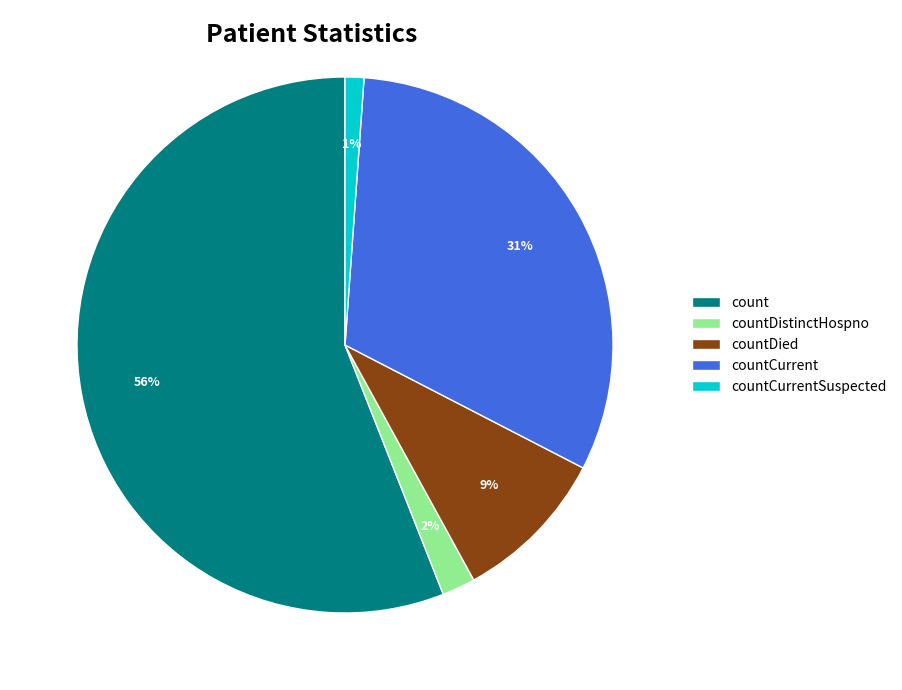

Rank the categories by value from highest to lowest.

count, countCurrent, countDied, countDistinctHospno, countCurrentSuspected